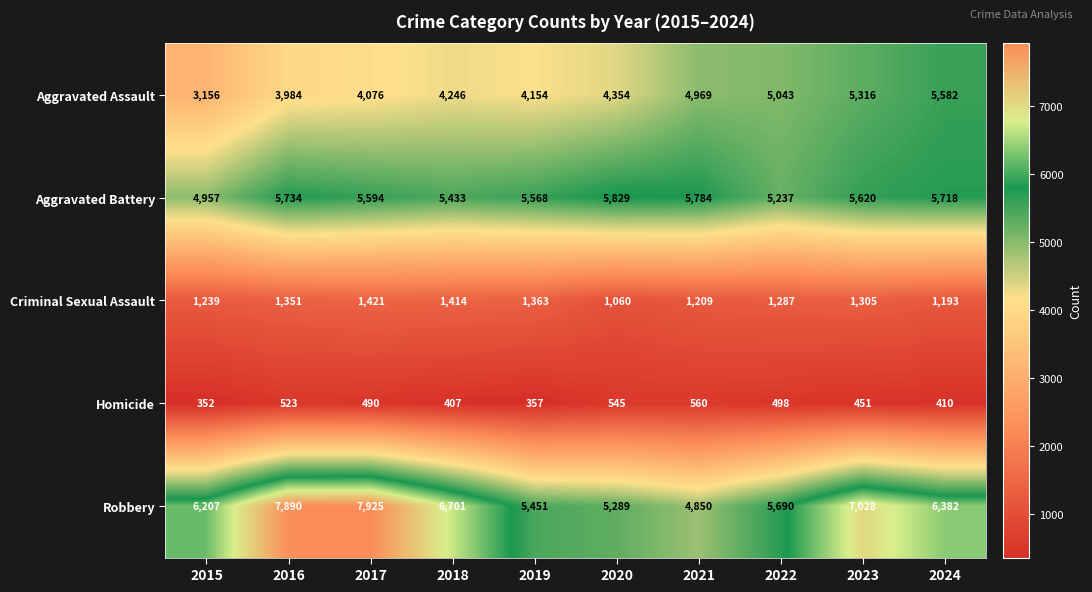

Rank the series by their maximum value, from highest to lowest.

Robbery, Aggravated Battery, Aggravated Assault, Criminal Sexual Assault, Homicide